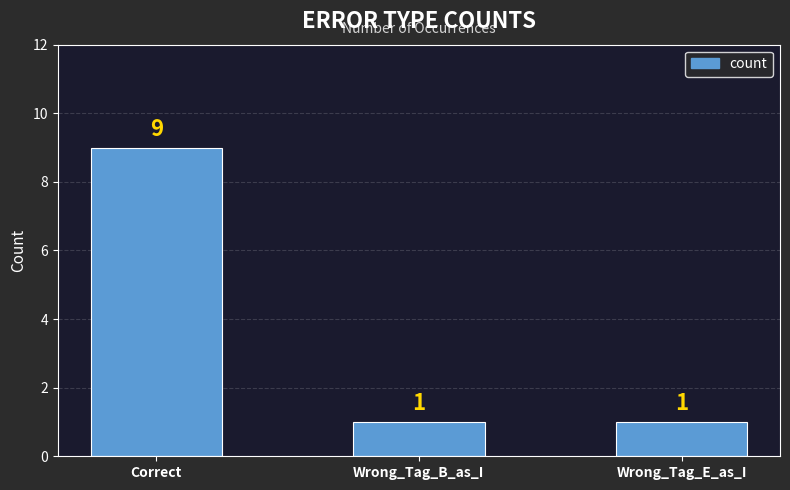

Are the bars grouped side by side (vs. stacked)?

No